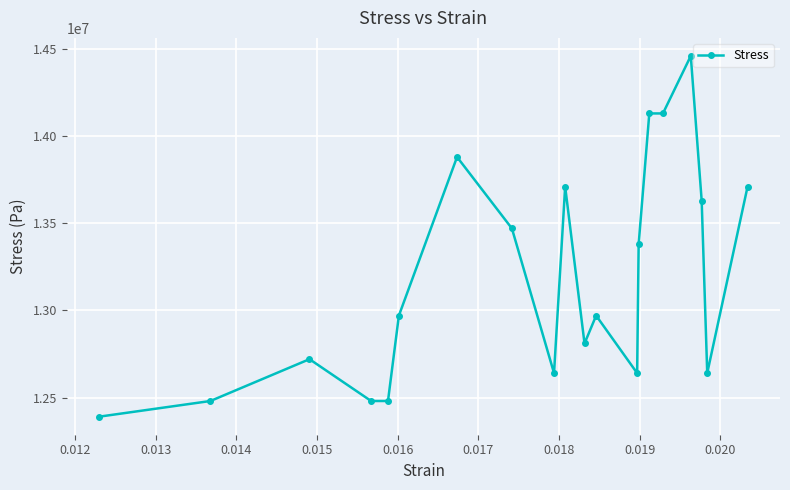

What is the smallest value displayed?

12390000.0